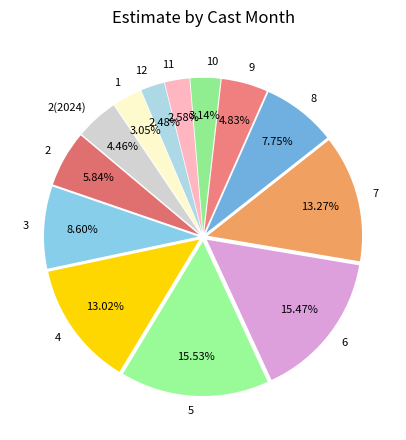

What percentage is the 2(2024) slice, to the nearest percent?

4%